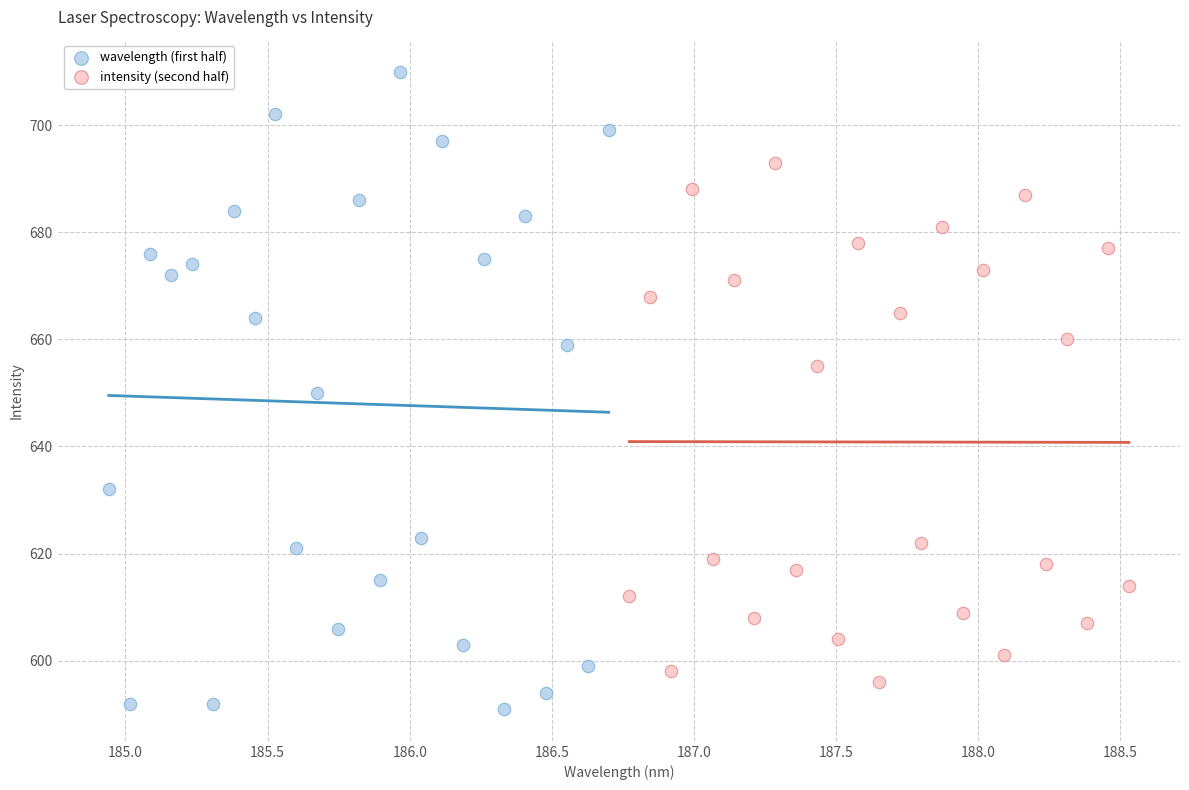

Which series contains the lowest Y value?

wavelength (first half)